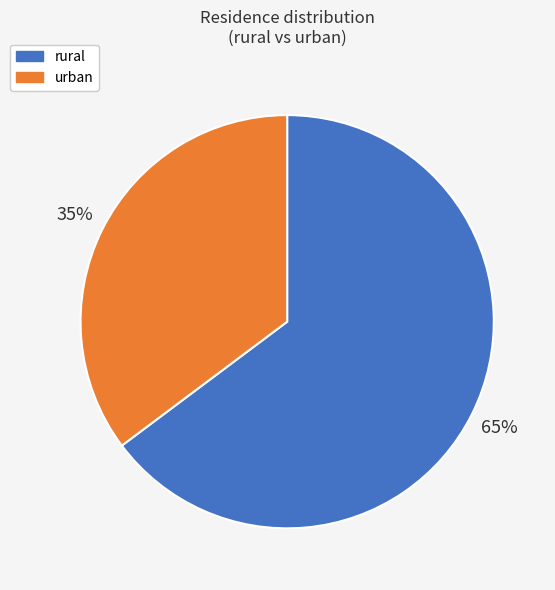

Approximately how many times larger is the value at urban compared to rural?

0.5